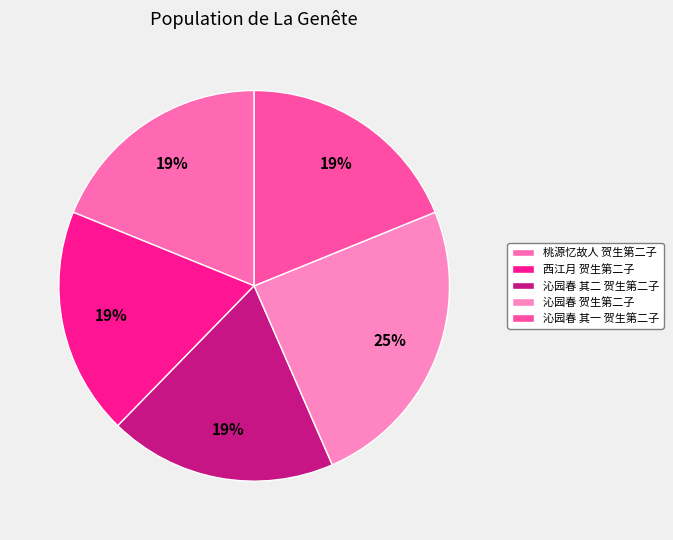

Is there any slice that represents more than half of the pie?

No